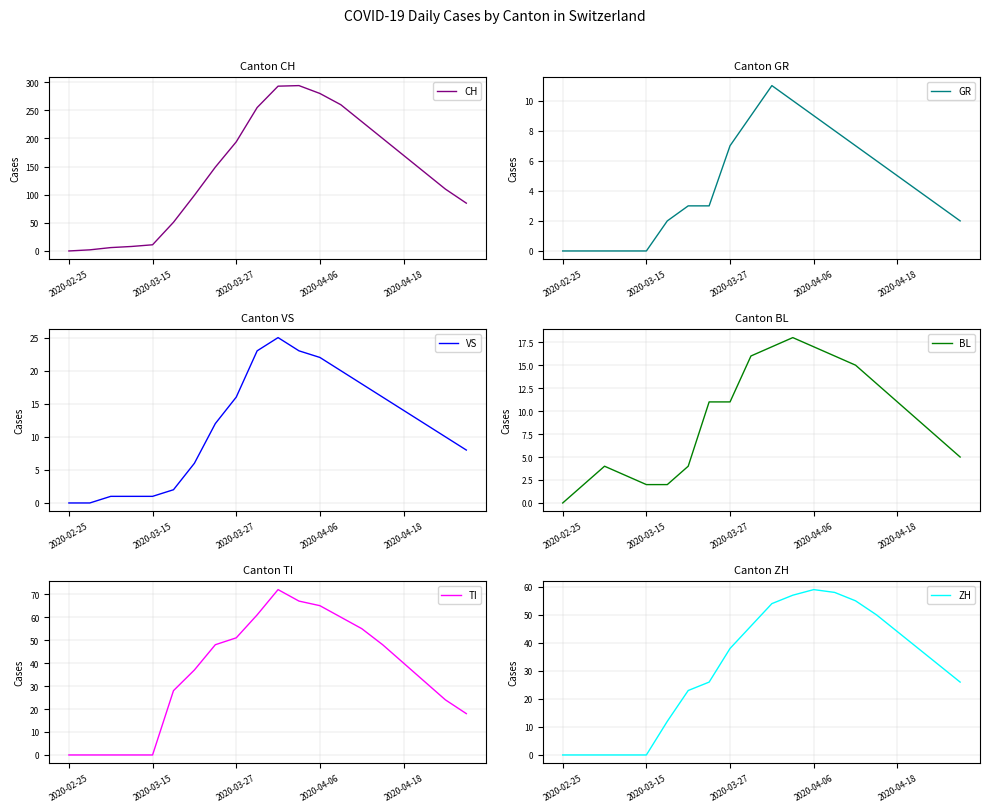

Rank the series by their maximum value, from lowest to highest.

GR, BL, VS, ZH, TI, CH